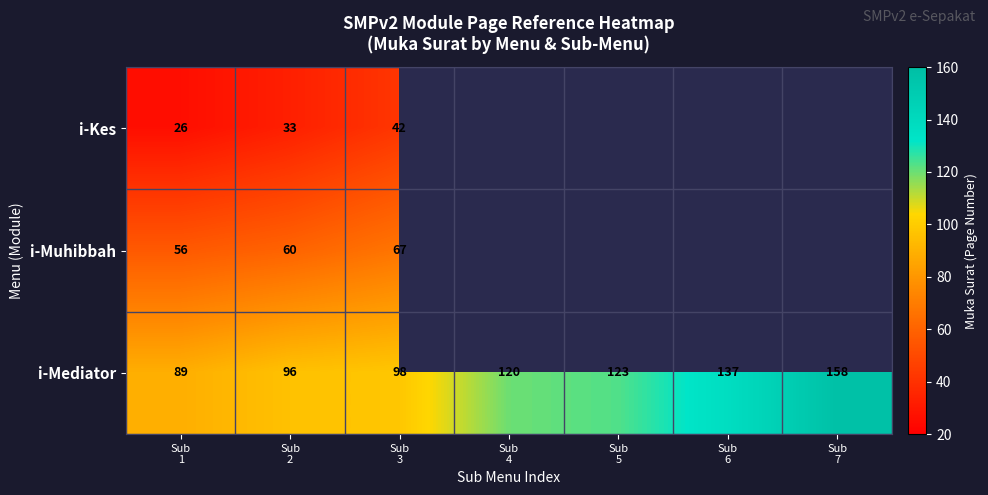

What is the average value of the i-Mediator series?

117